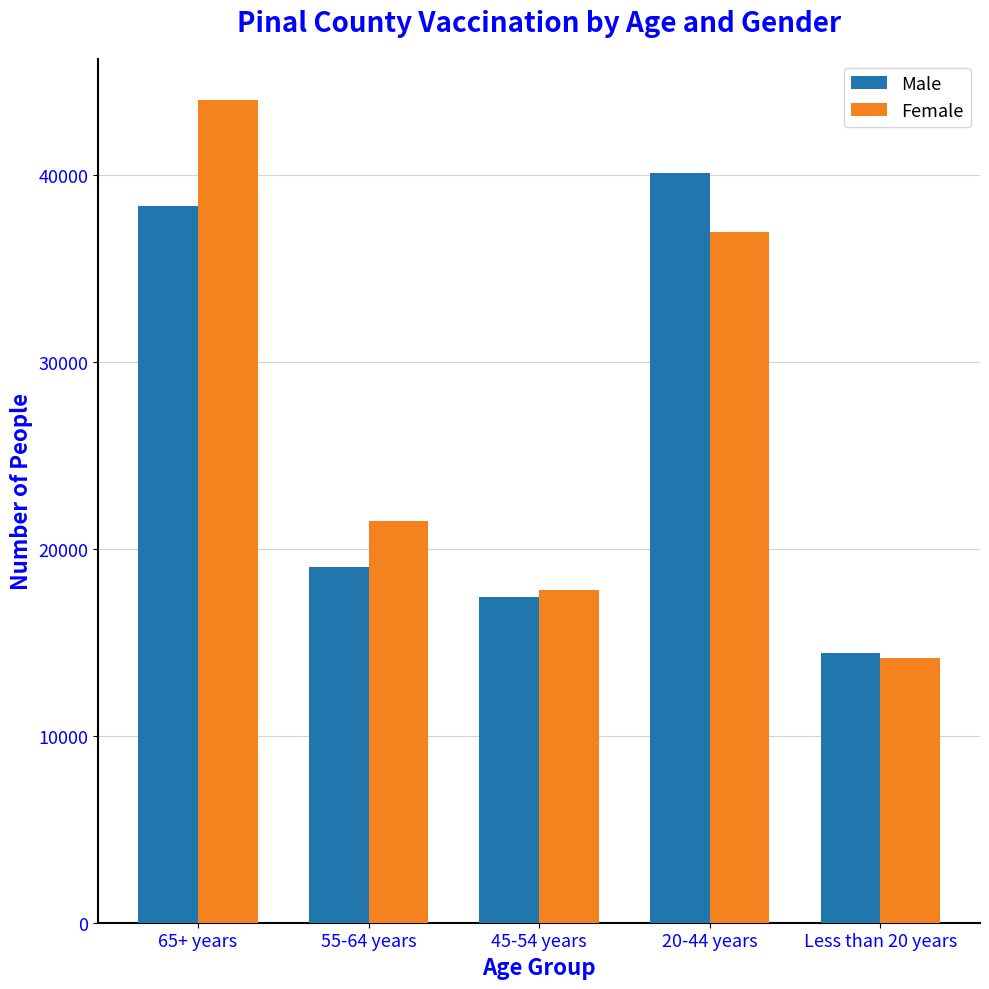

How many bars are there in total?

10